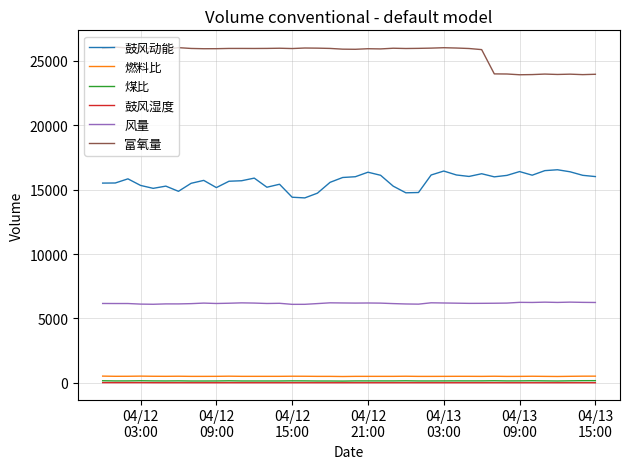

True or false: 煤比 and 风量 intersect in this chart.

False